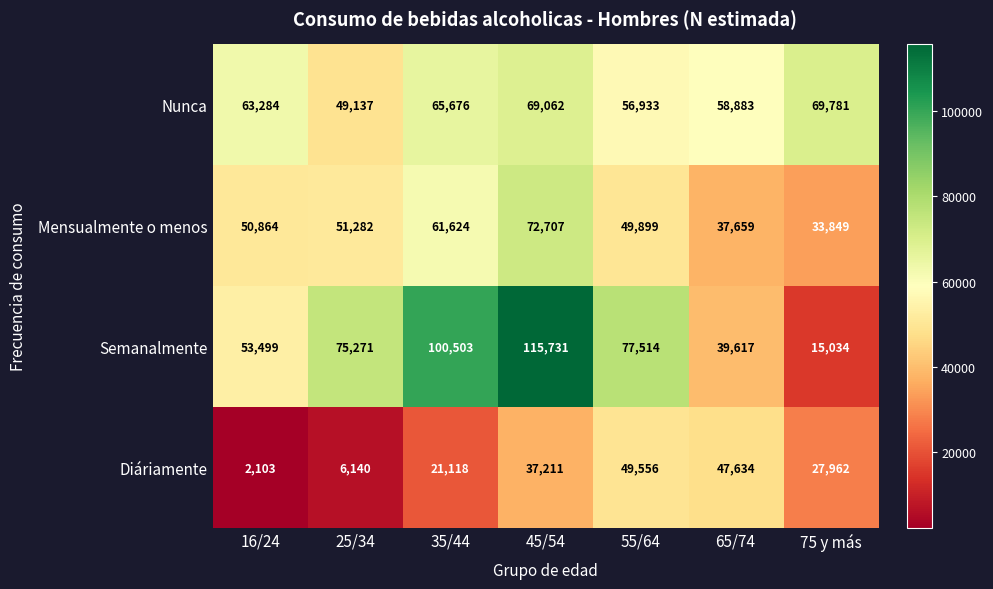

Read the Semanalmente value at 45/54, to the nearest 10.

115730